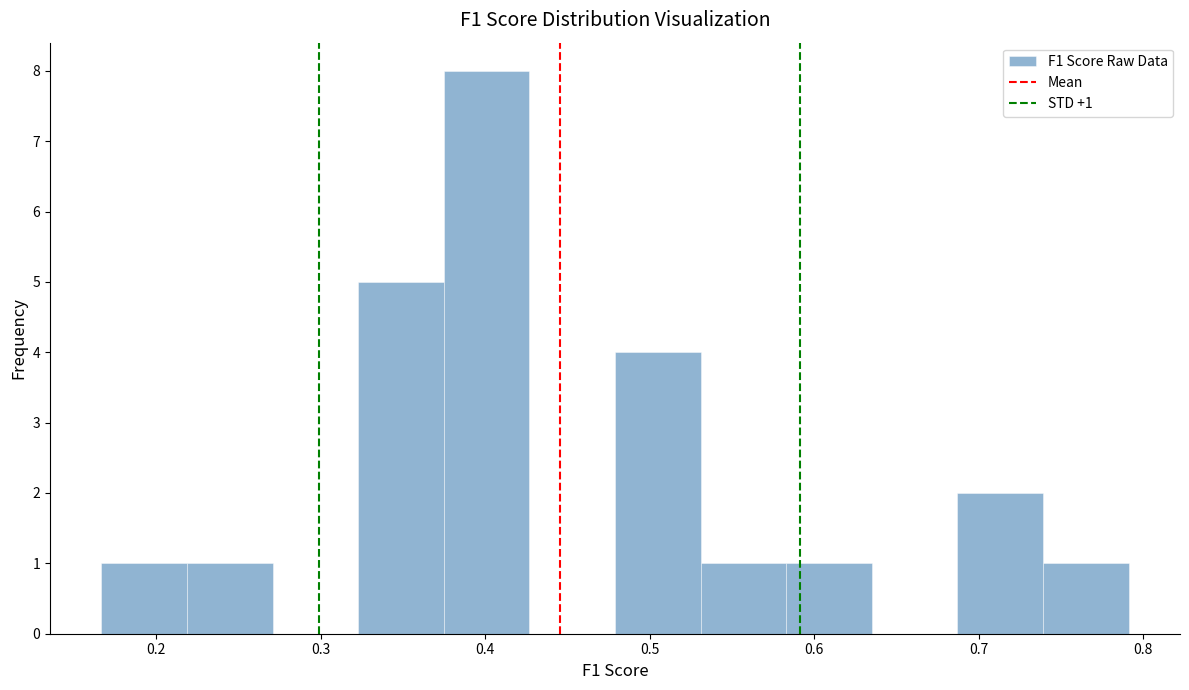

Which range on the x-axis has the tallest bar?

0.37 to 0.43